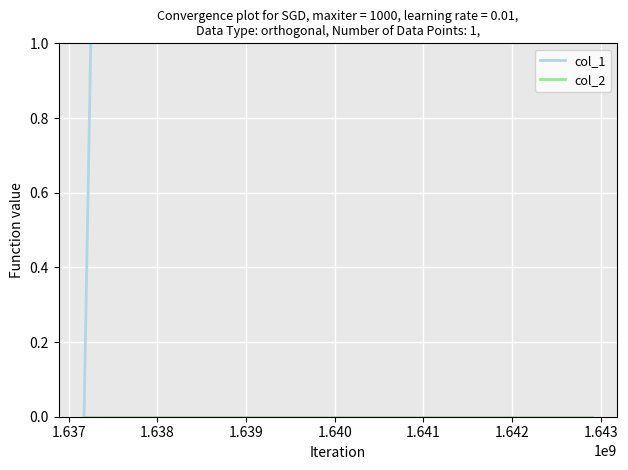

Which series has the largest range (max minus min)?

col_1